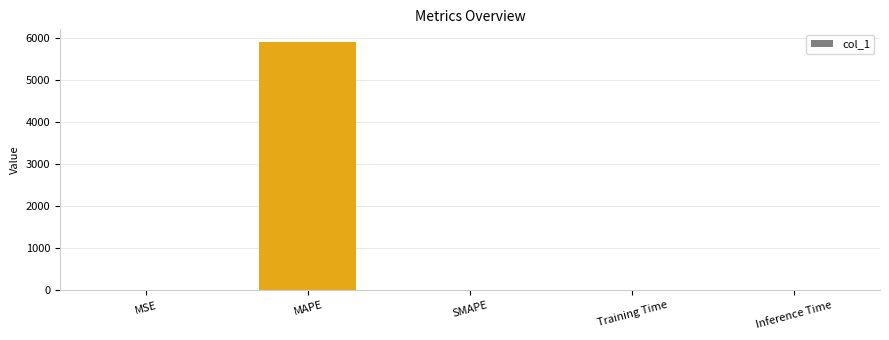

The value at MSE is 0.9. True or false?

True